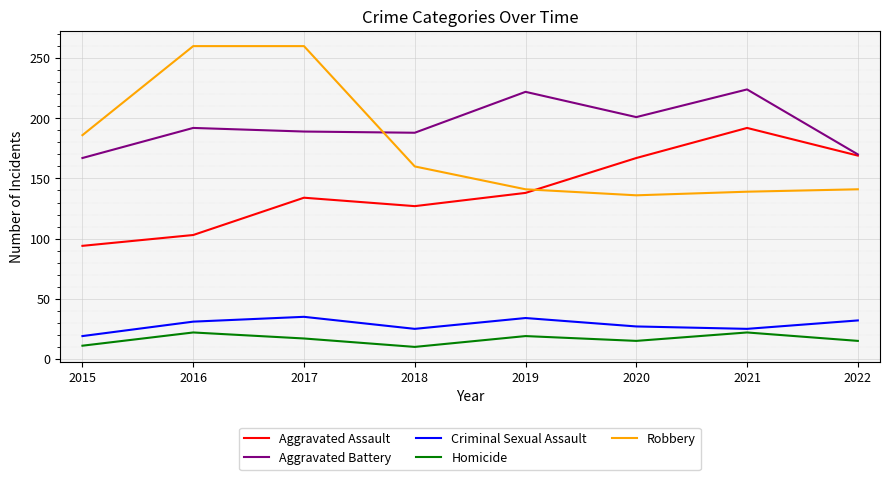

Does the chart display data point markers on the line(s)?

No